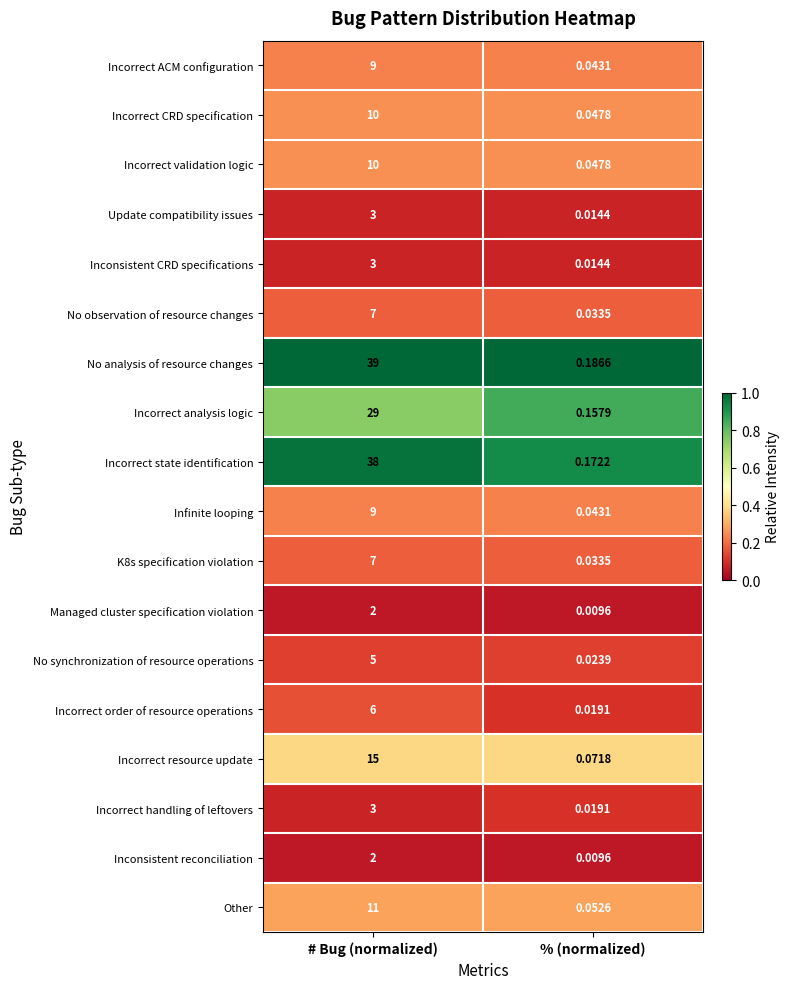

Which category has the highest value across all series?

# Bug (normalized)